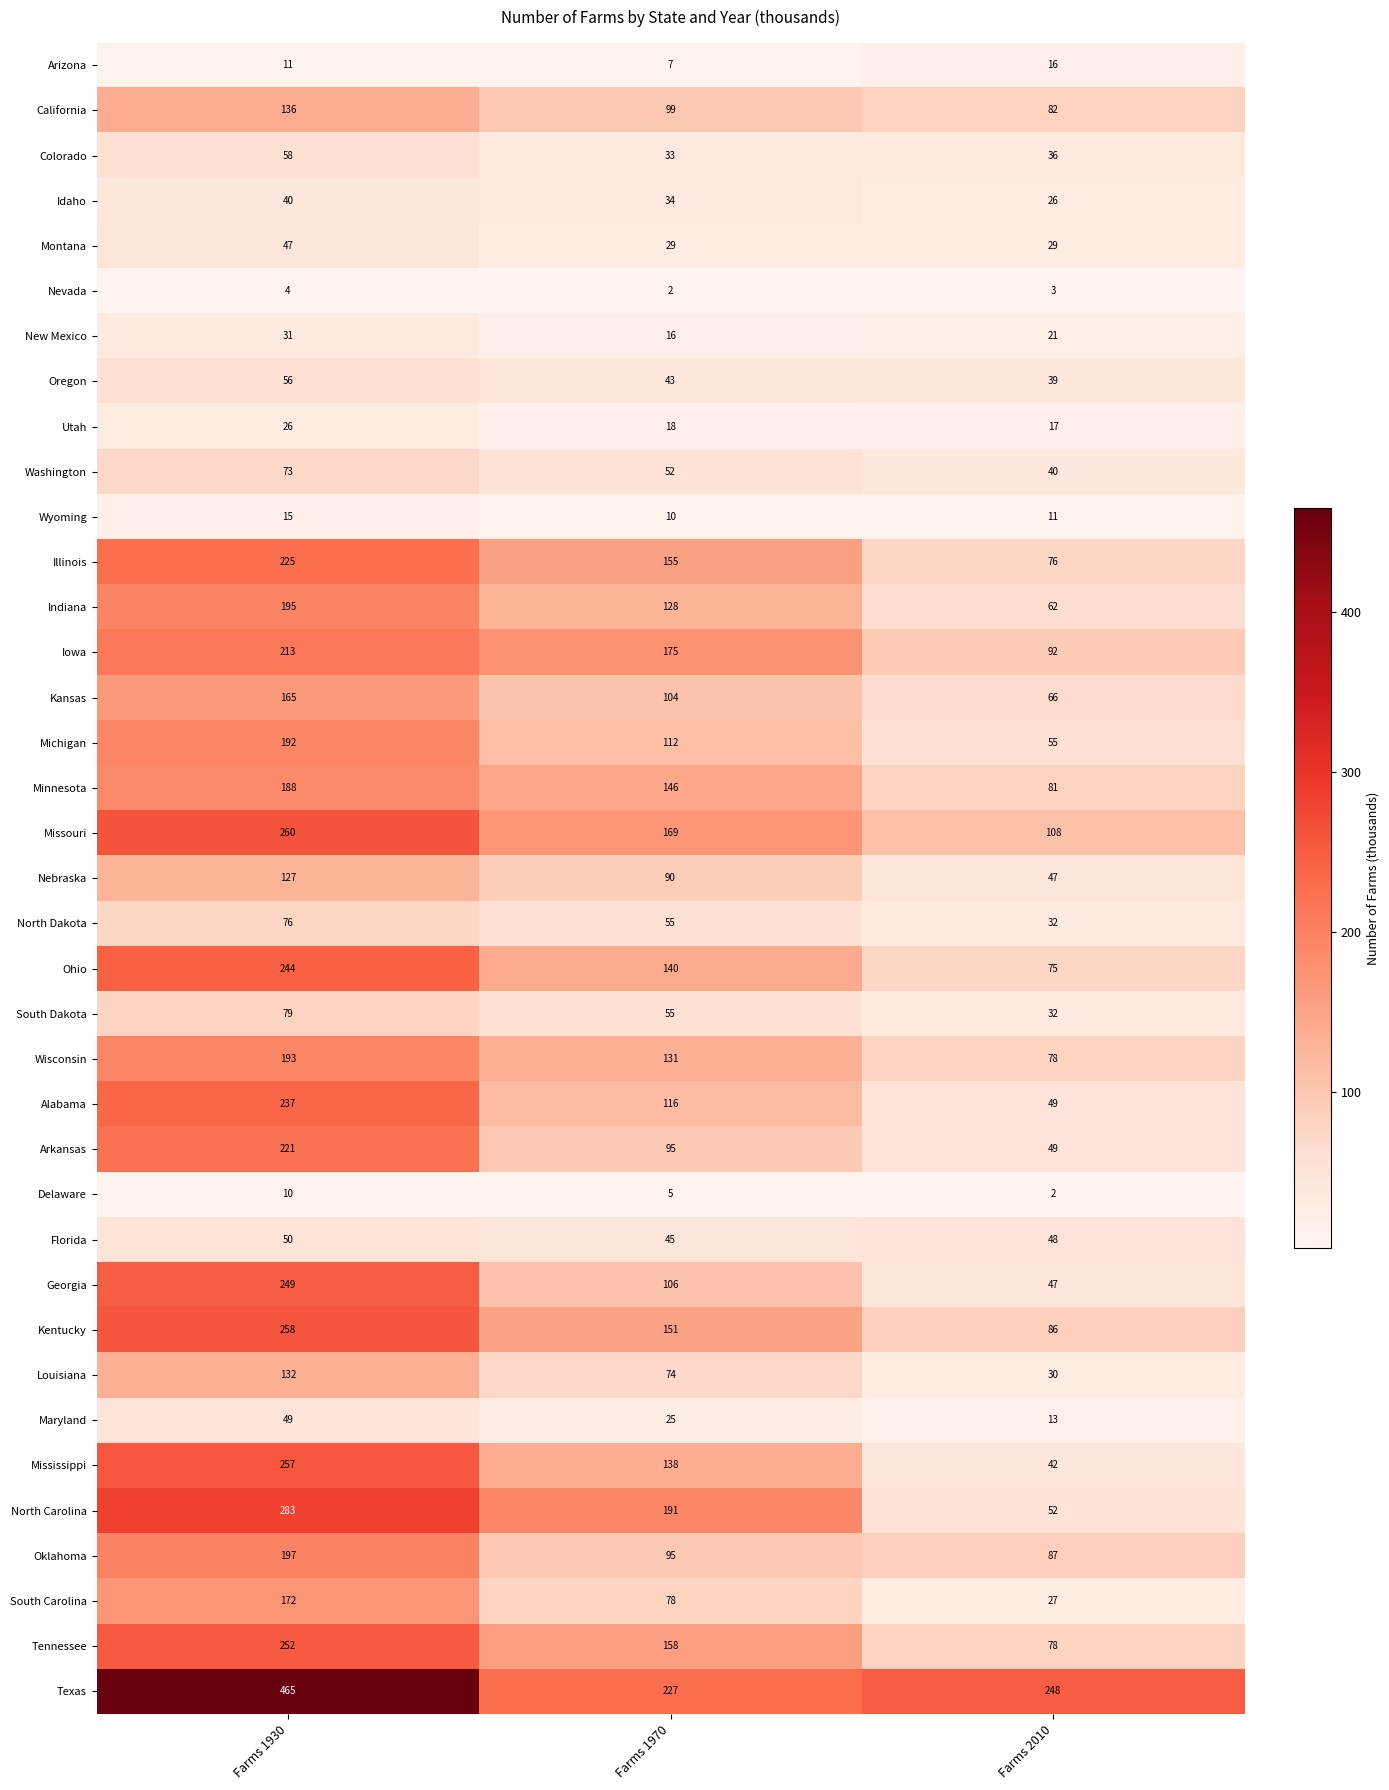

Which series has the widest spread of values?

Texas